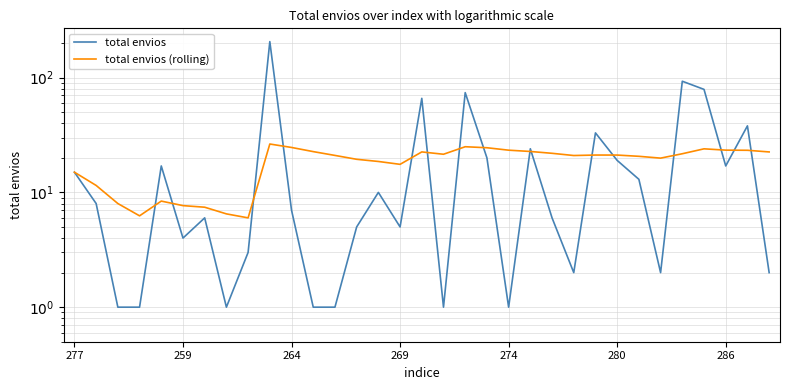

Which series has the largest range (max minus min)?

total envios